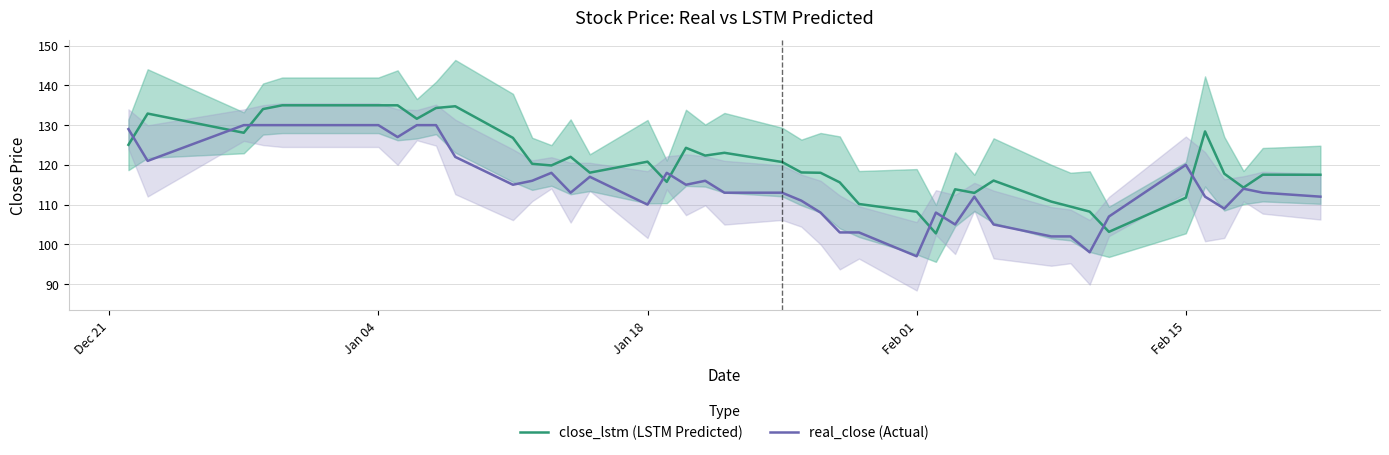

What is the maximum value for close_lstm (LSTM Predicted)?

135.0